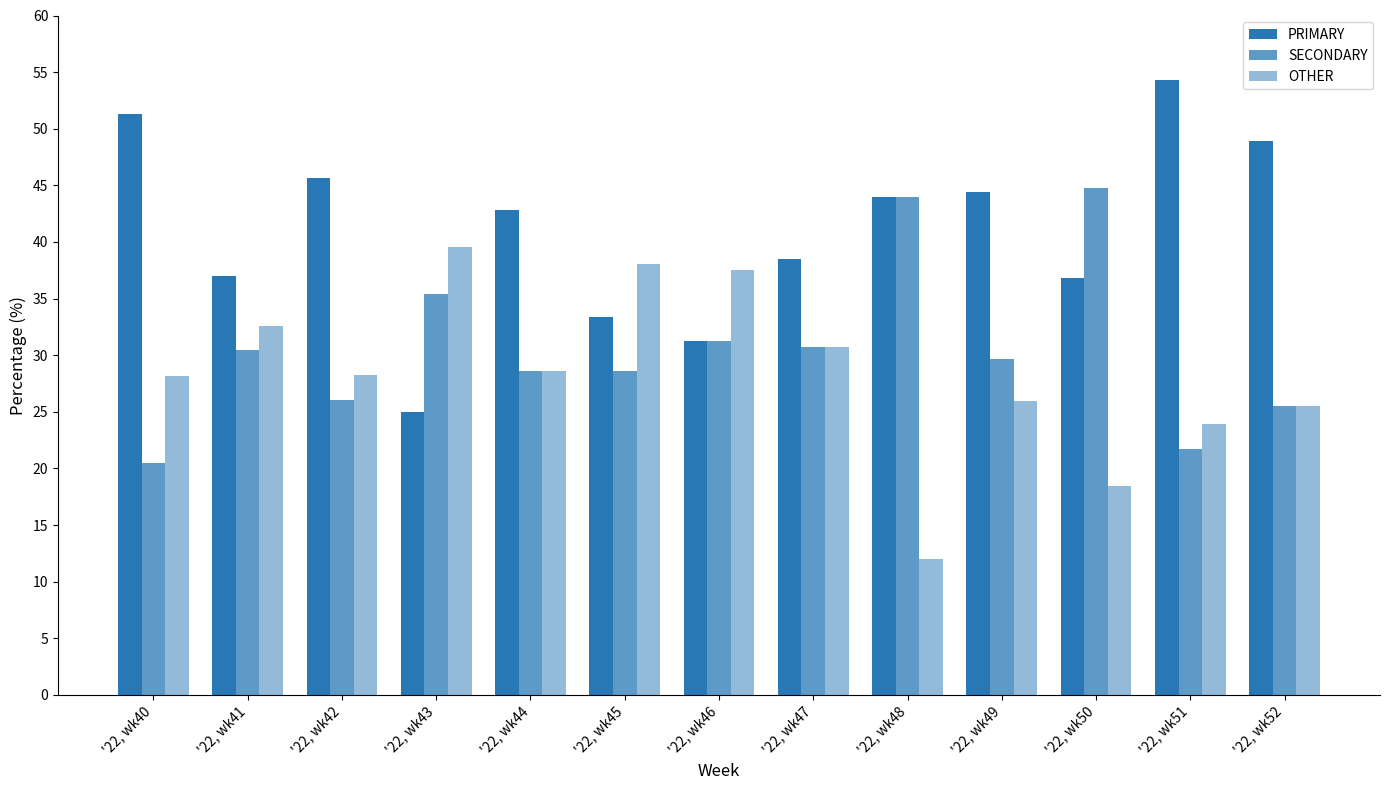

How many values in the PRIMARY series exceed 42?

7